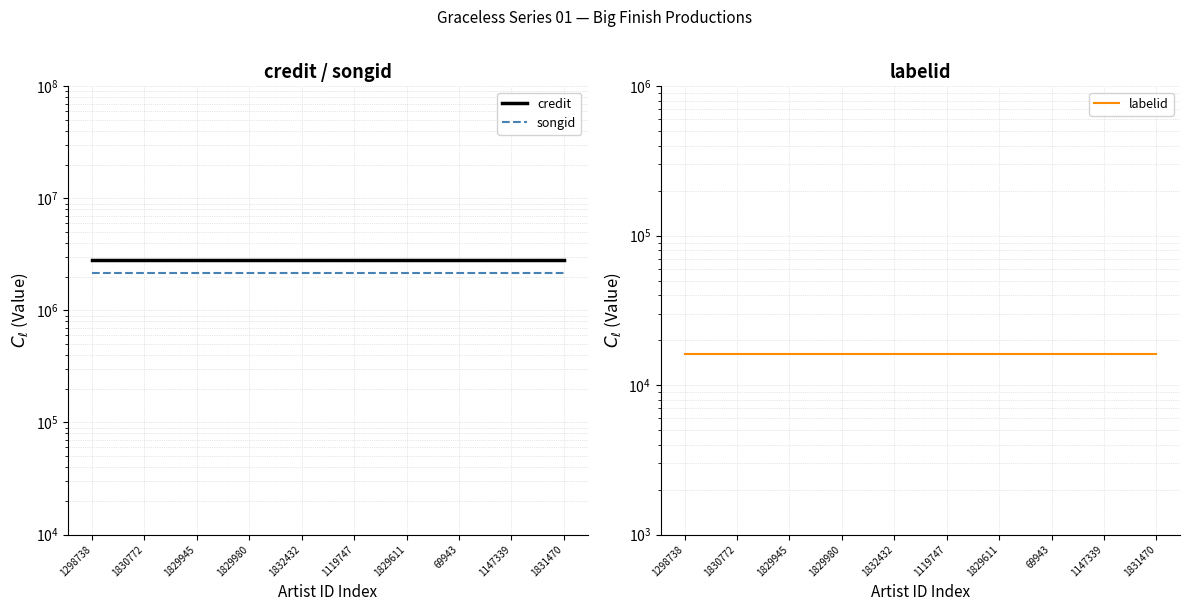

At which category does the chart reach its minimum across all series?

1298738